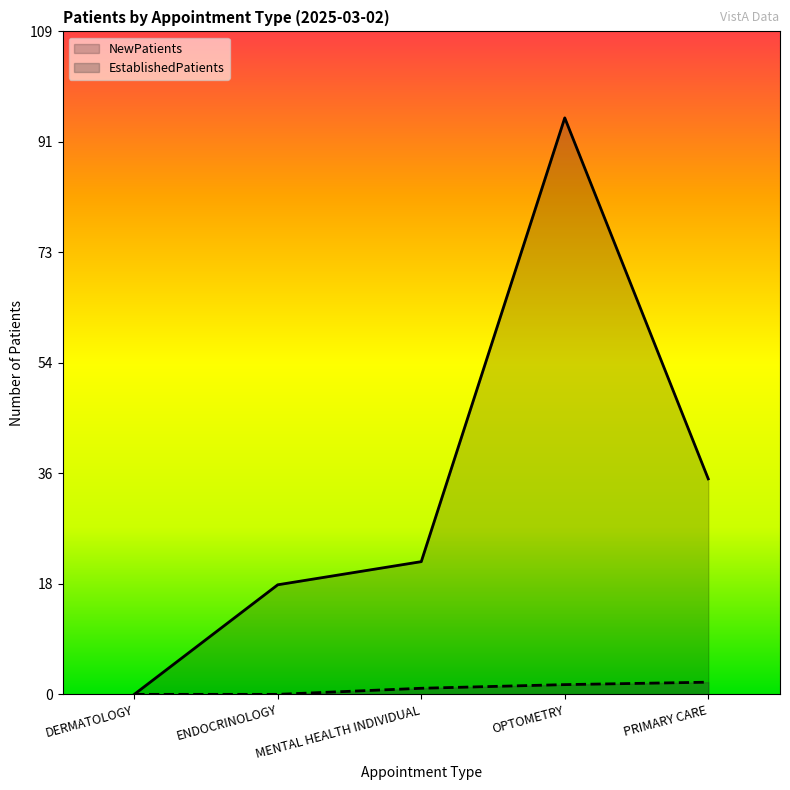

How many EstablishedPatients values are between 0 and 1?

3